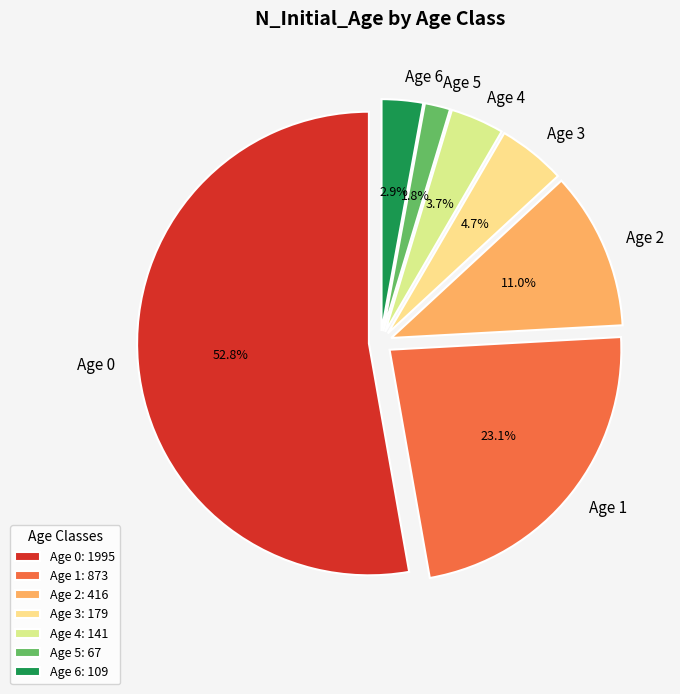

What percentage do Age 5 and Age 6 together represent?

4.7%